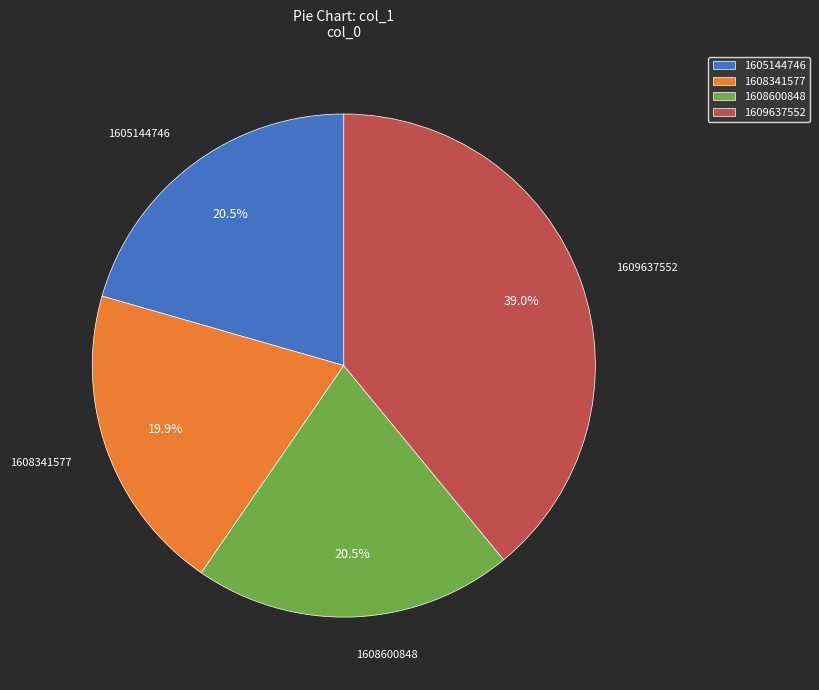

True or false: 1609637552 accounts for 29% of the total.

False